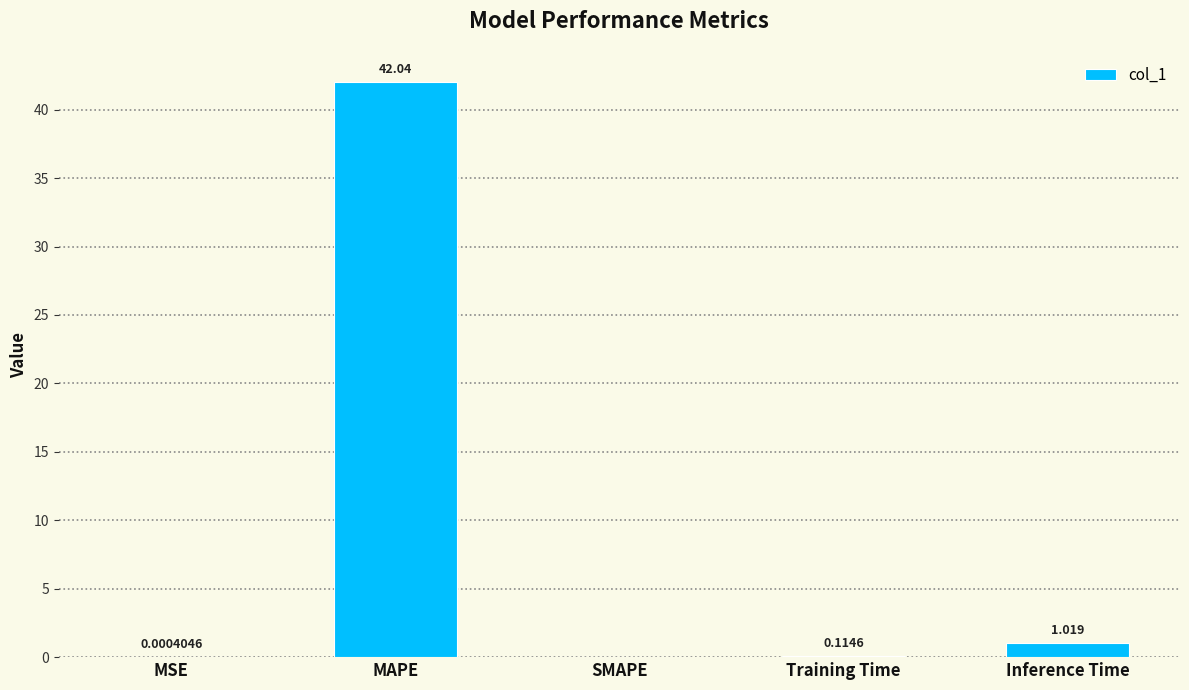

The chart shows a value of 0.0 at SMAPE. True or false?

True